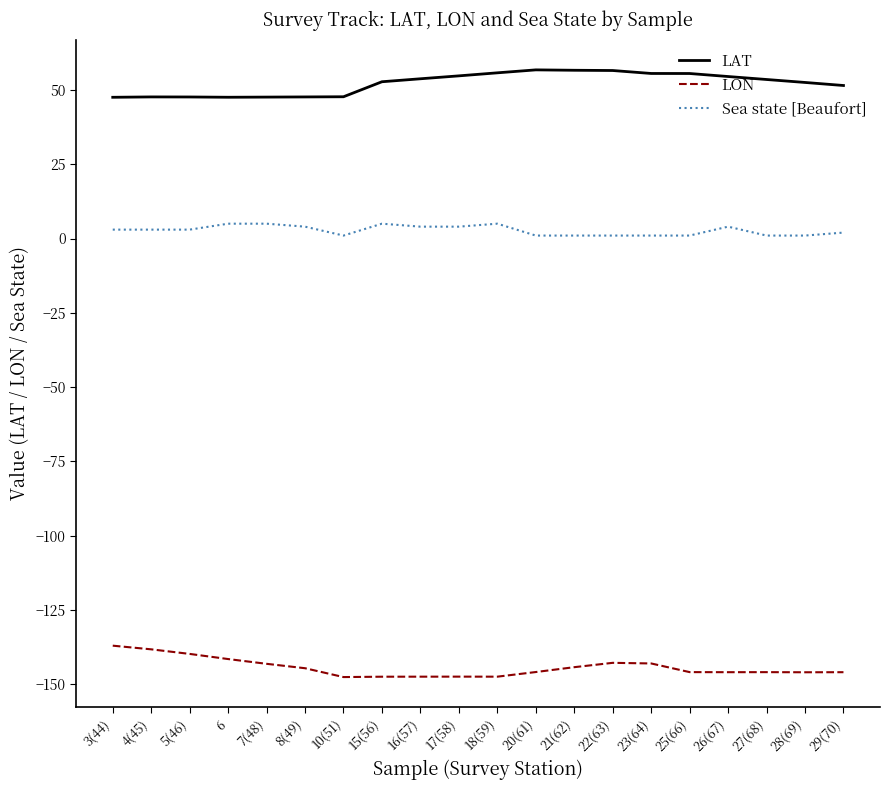

Is the value of LON at 7(48) greater than the value of LAT at 21(62)?

No